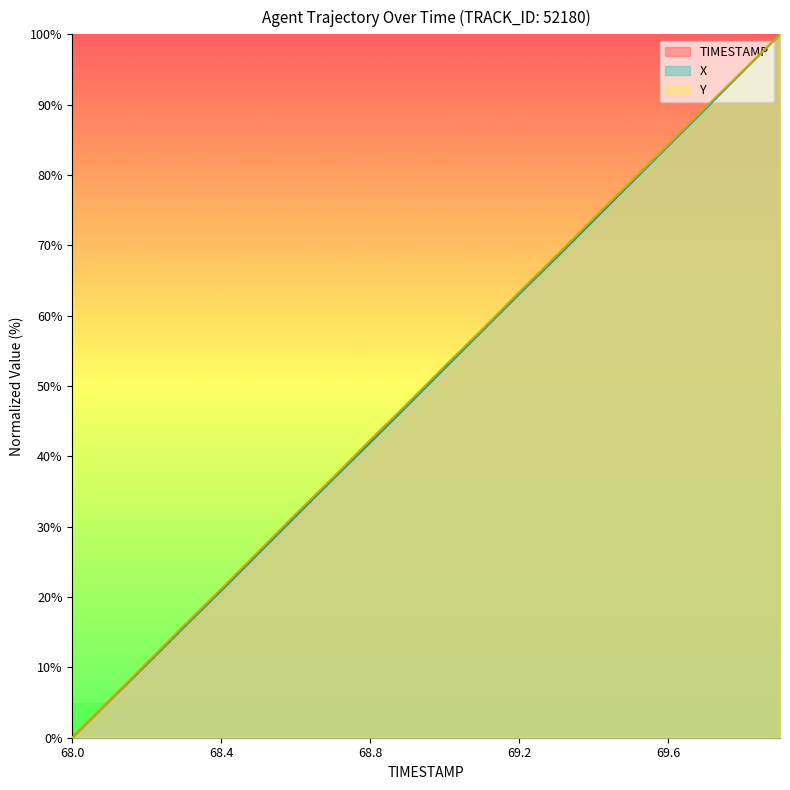

What is the highest value of the X series?

100.0